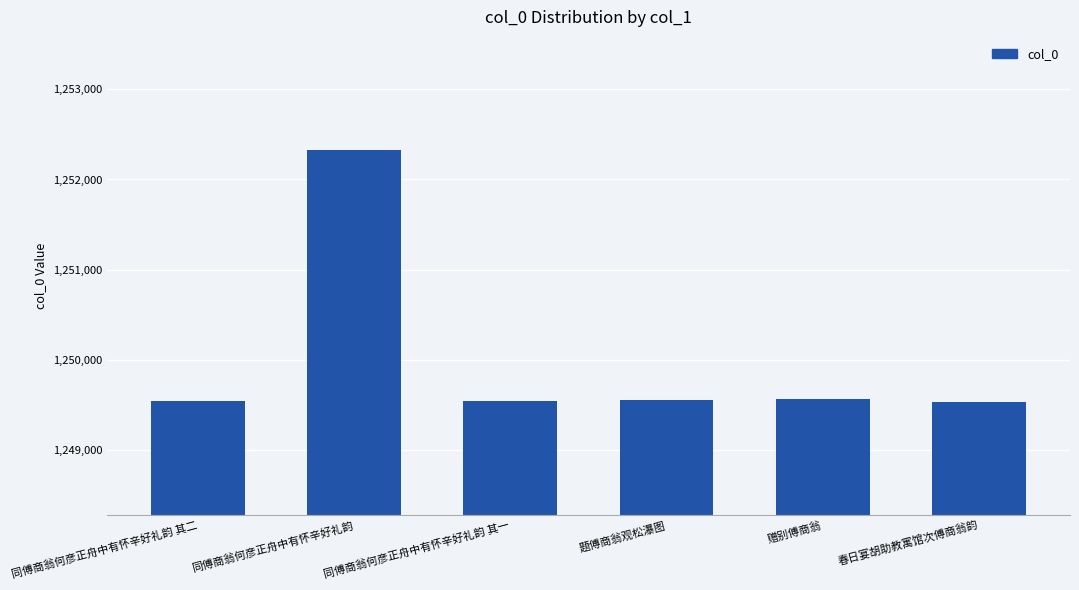

How many data points does each series have?

6